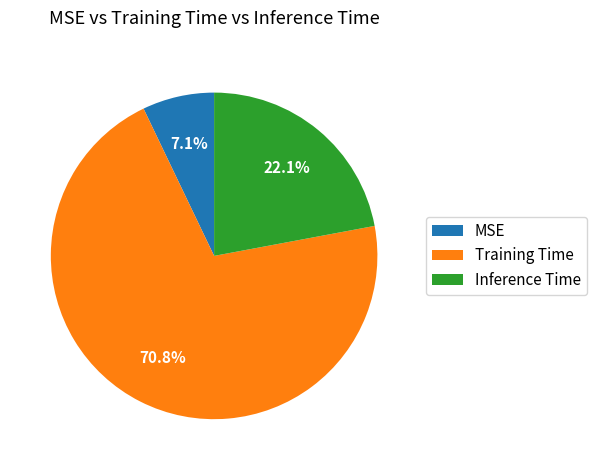

To the nearest percent, what portion does Training Time represent?

71%